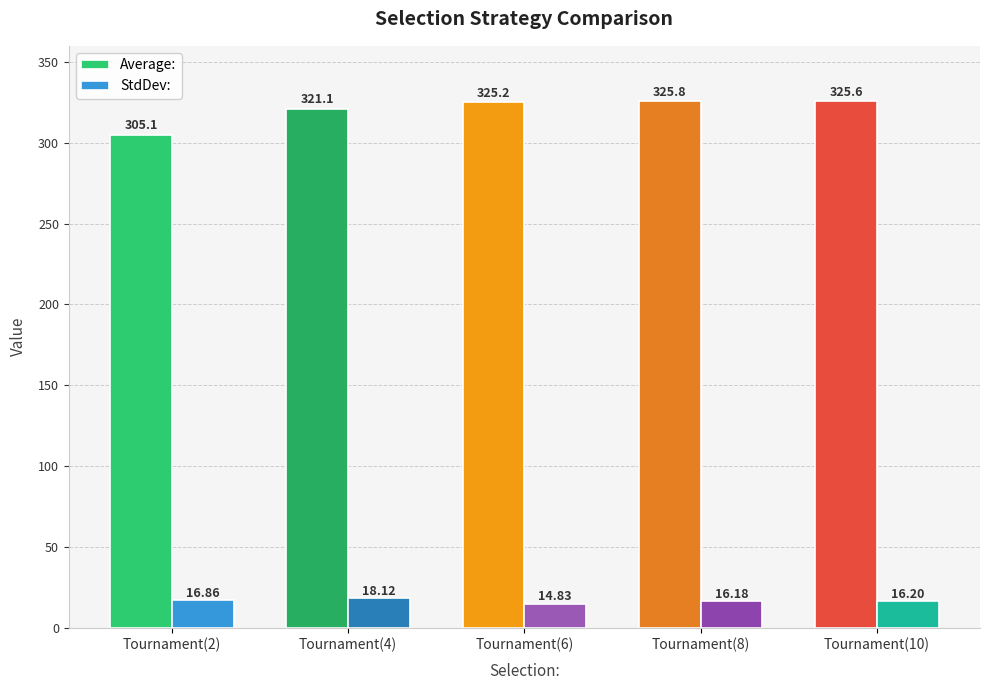

What is the minimum value for StdDev:?

14.8